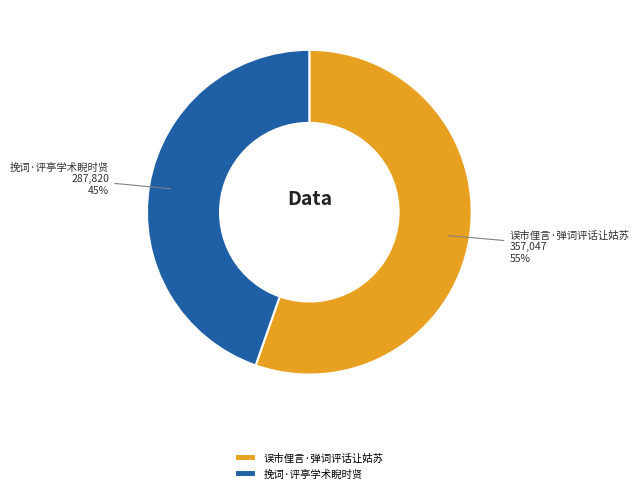

Which category has the smallest portion of the pie?

挽词·评亭学术睨时贤